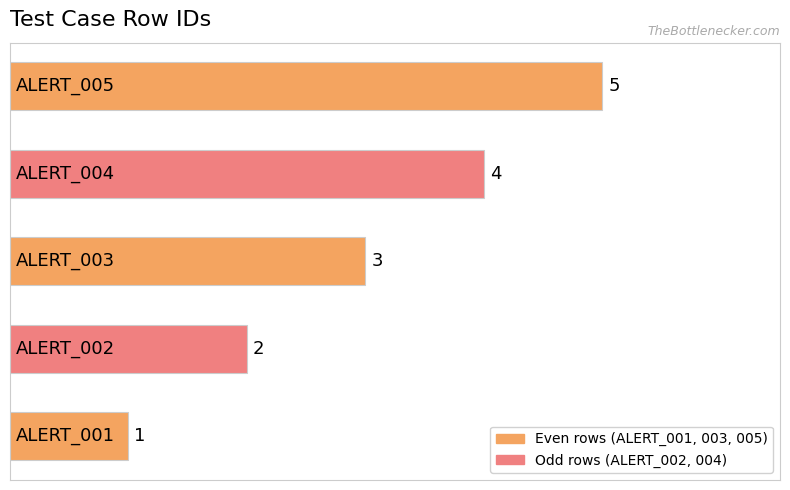

What is the greatest value displayed?

5